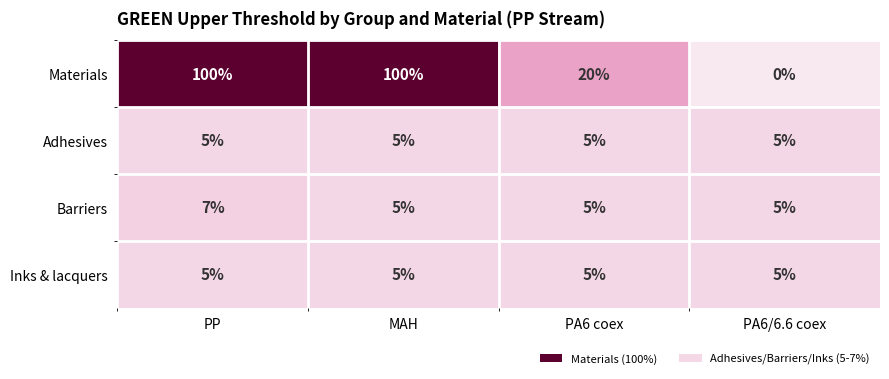

Which series changed the most between PP and PA6/6.6 coex?

Materials